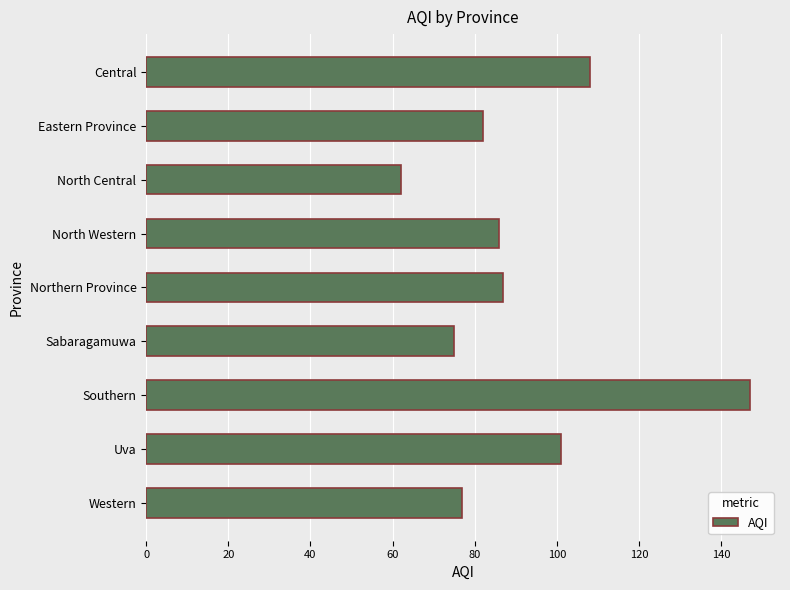

What is the greatest value displayed?

147